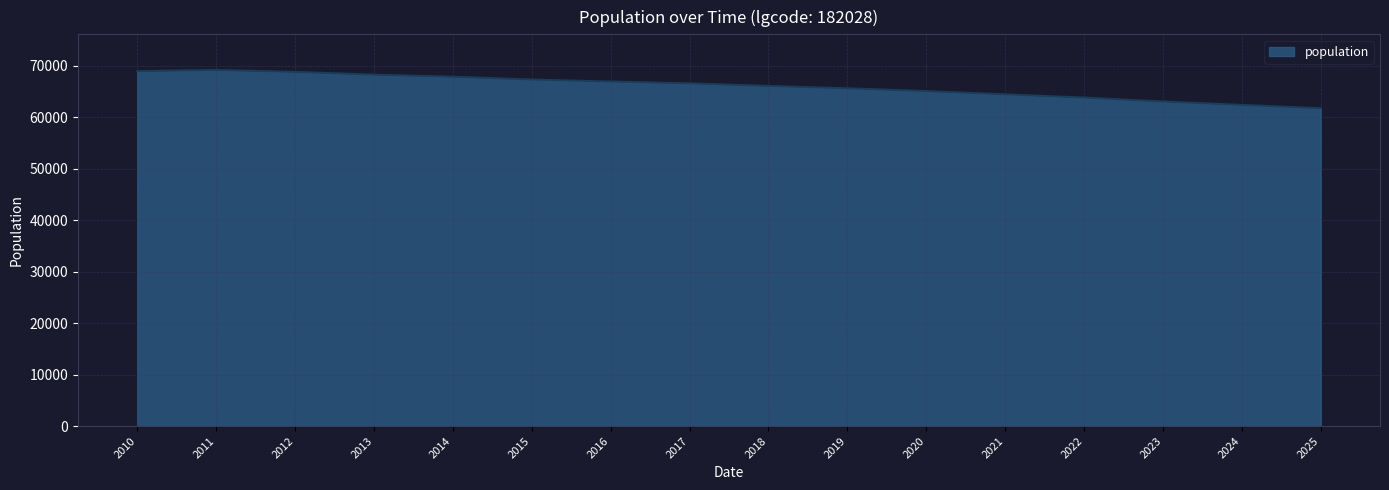

What is the maximum value shown in the chart?

69170